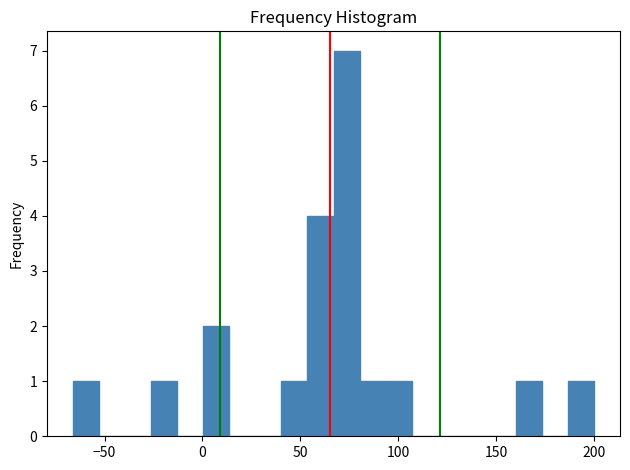

Read against the x-axis, roughly where is the centre of the tallest bar?

75